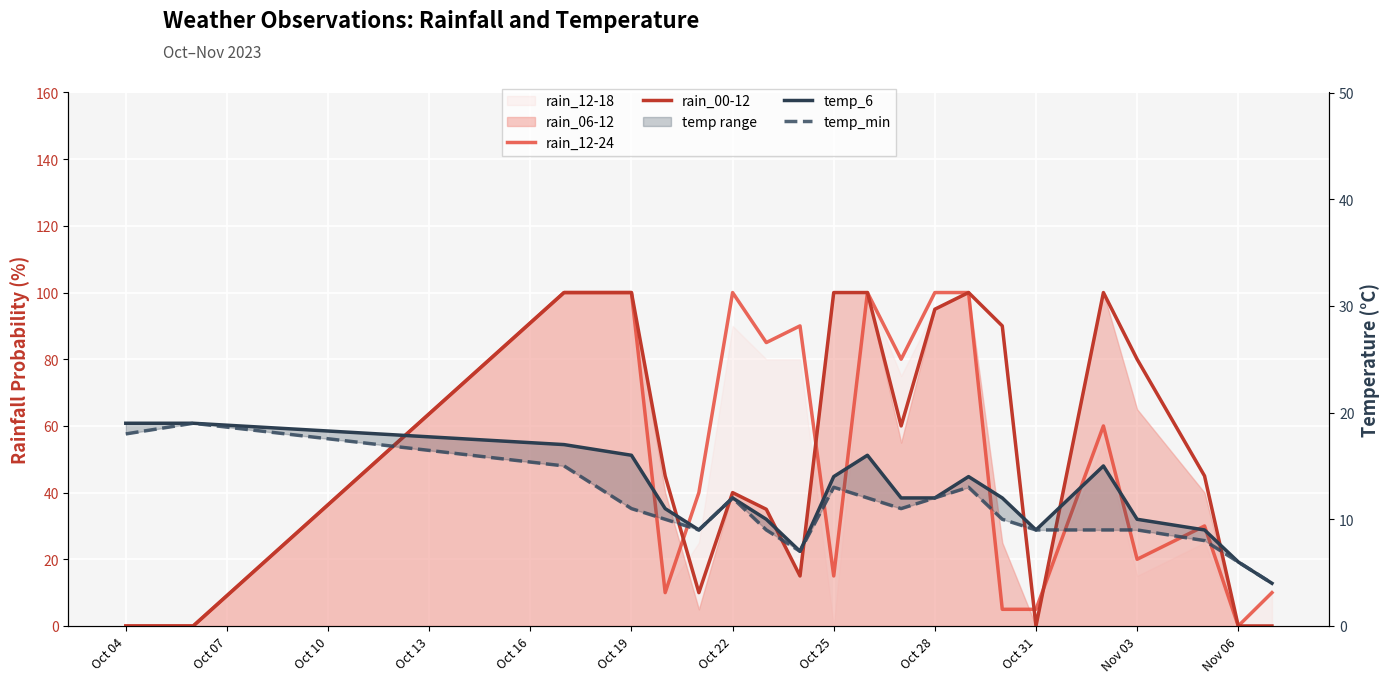

At which label does rain_00-12 reach its minimum?

Oct 04